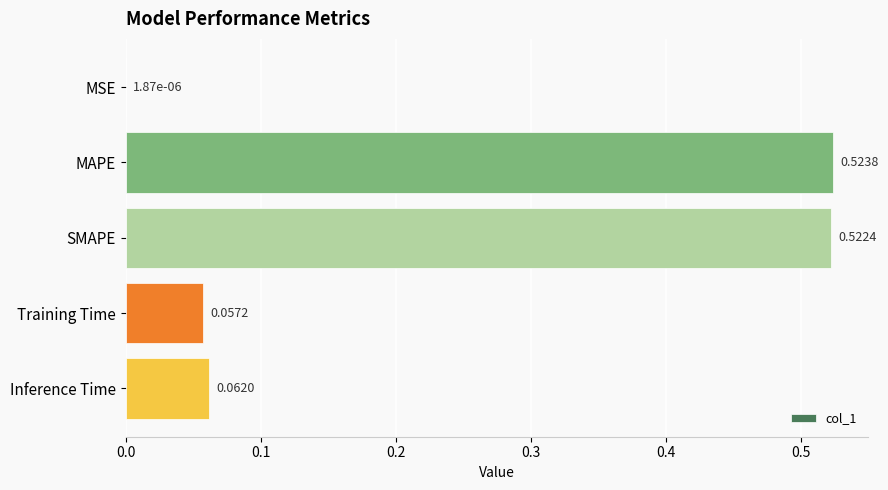

Which has a higher value, SMAPE or MAPE?

MAPE